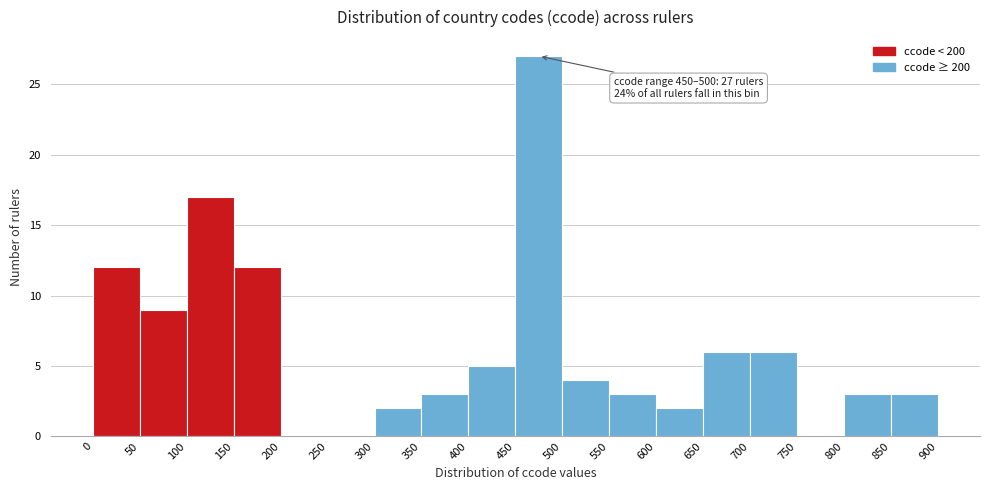

Over which range of the x-axis is the bar tallest?

450 to 500